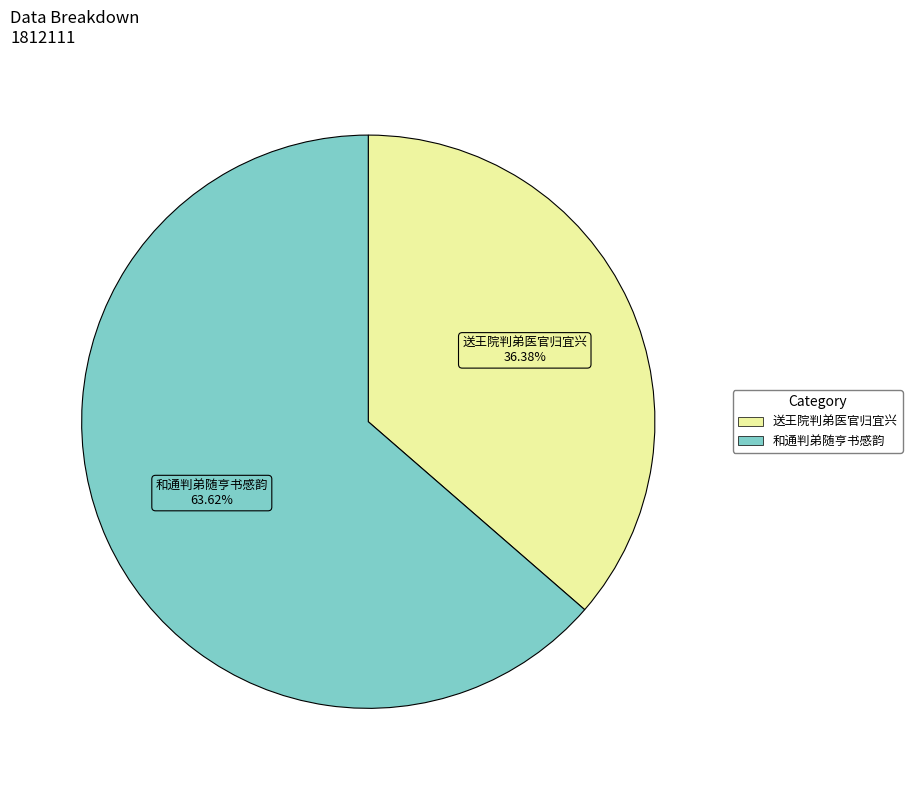

To the nearest percent, what is the difference between the largest and smallest slice percentages?

27%